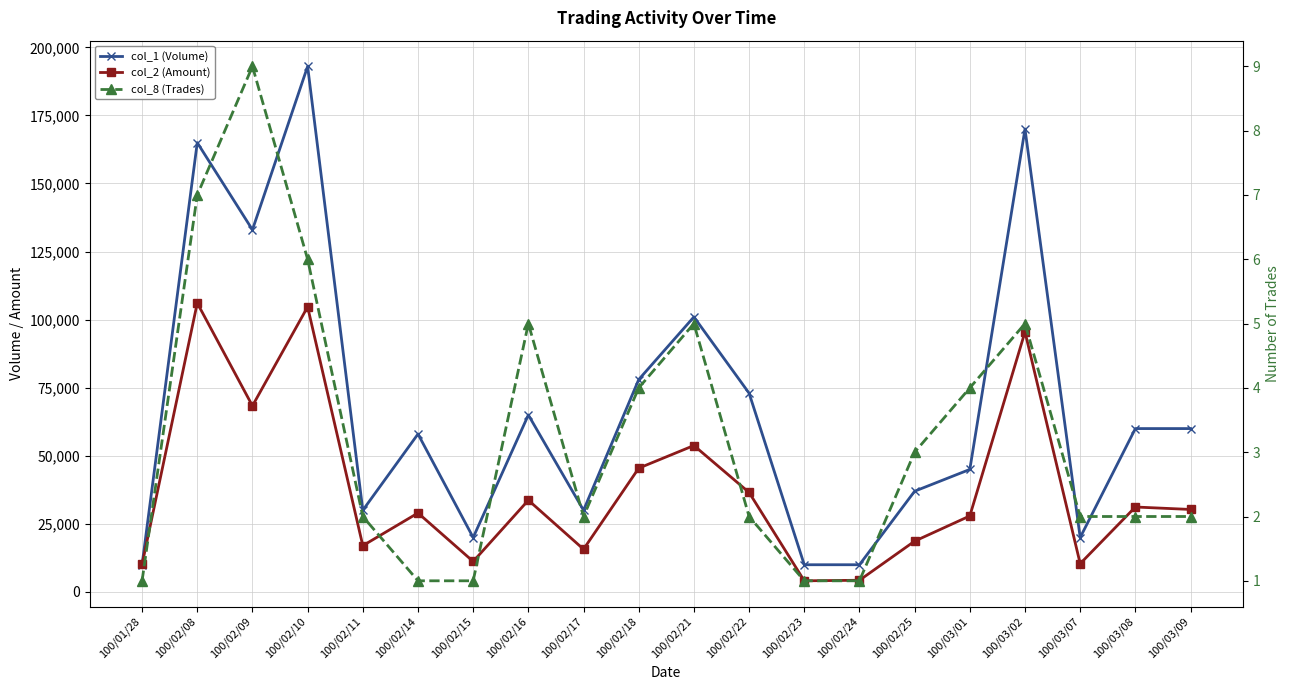

Reading right to left, list all the values displayed in this chart.

col_1 (Volume): 60000	60000	20000	170000	45000	37000	10000	10000	73000	101000	78000	30000	65000	20000	58000	30000	193000	133000	165000	10000
col_2 (Amount): 30300	31200	10400	95500	27920	18660	4300	4100	36540	53780	45460	15700	33700	11200	29000	17000	104700	68350	106100	10100
col_8 (Trades): 2	2	2	5	4	3	1	1	2	5	4	2	5	1	1	2	6	9	7	1